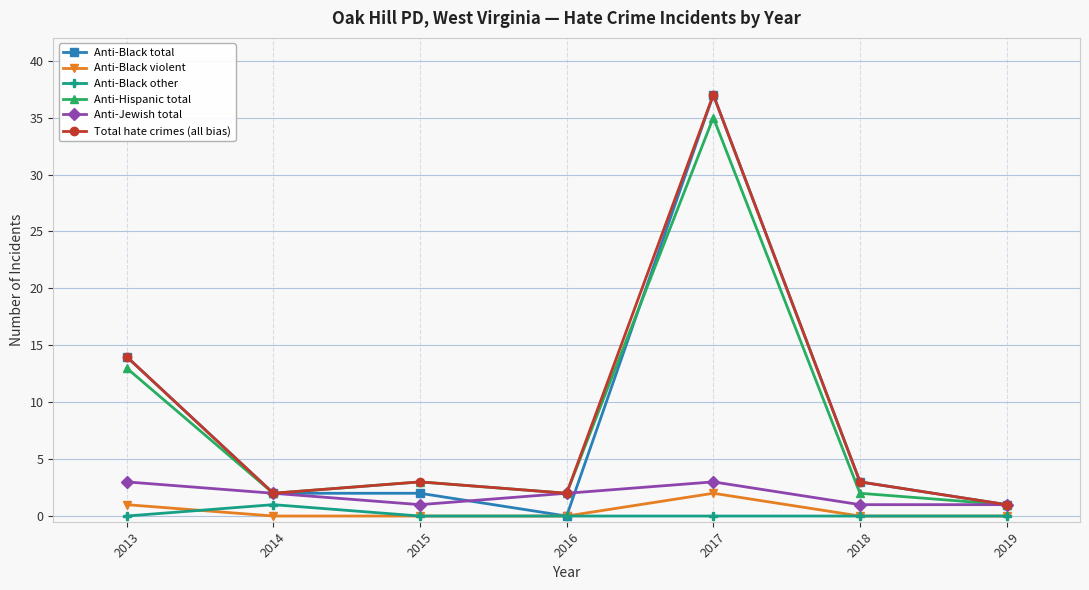

What is the approximate value of Anti-Jewish total at 2016?

2